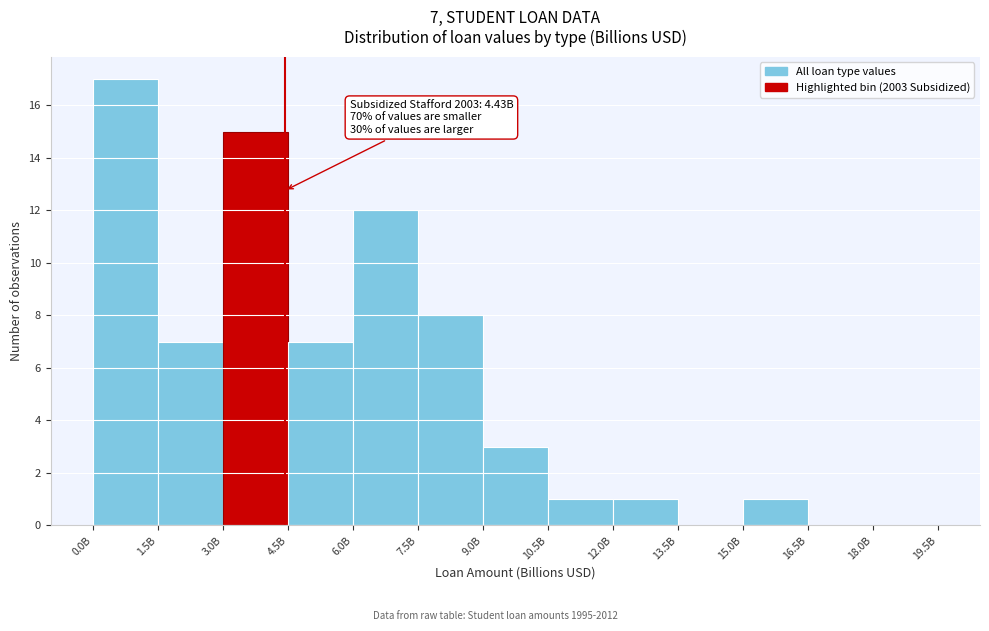

Reading left to right, list all the values displayed in this chart.

0.0B=17	1.5B=7	3.0B=15	4.5B=7	6.0B=12	7.5B=8	9.0B=3	10.5B=1	12.0B=1	13.5B=0	15.0B=1	16.5B=0	18.0B=0